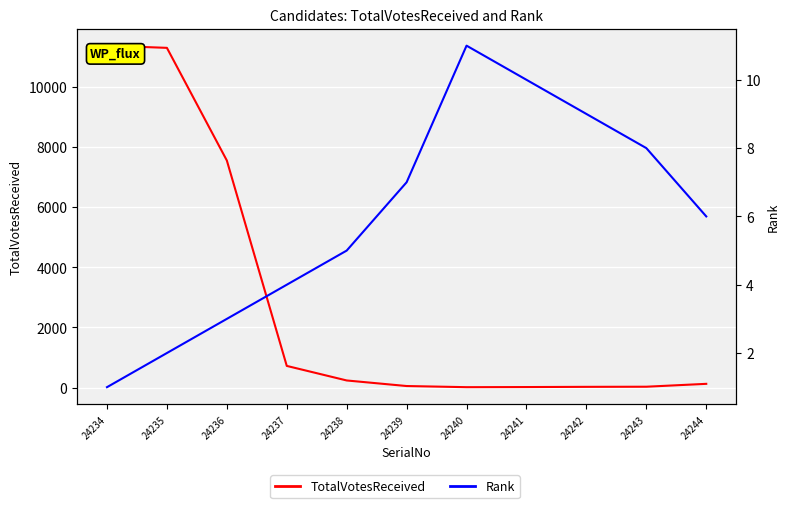

Reading left to right, extract all data points from this chart.

TotalVotesReceived: 11368	11295	7549	720	236	51	13	17	24	28	124
Rank: 1	2	3	4	5	7	11	10	9	8	6